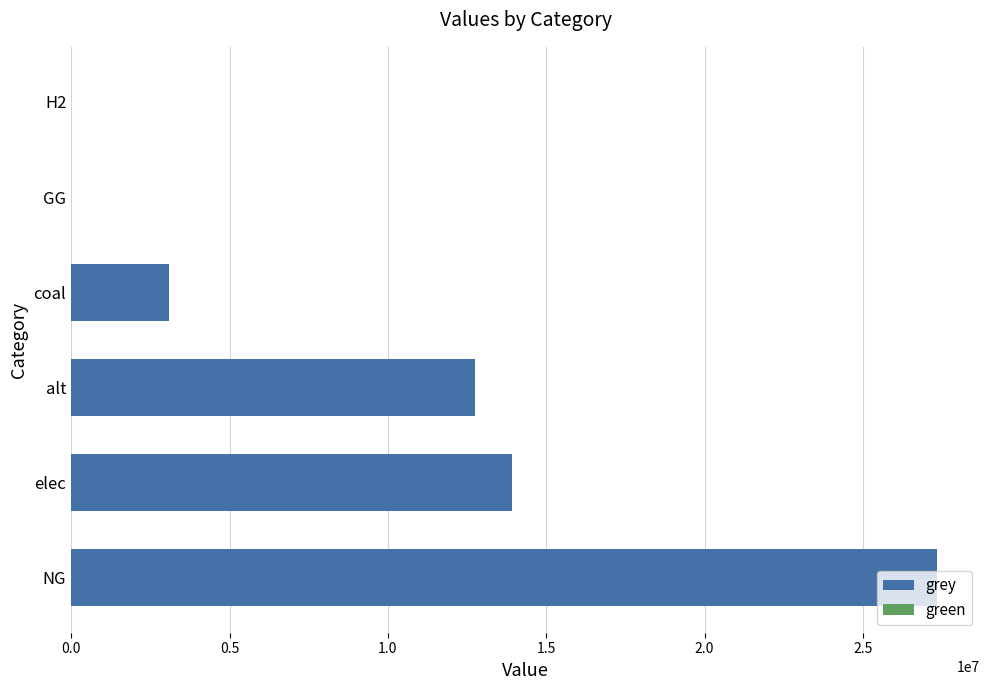

What is the difference between the highest and lowest values at 2.5?

0.6